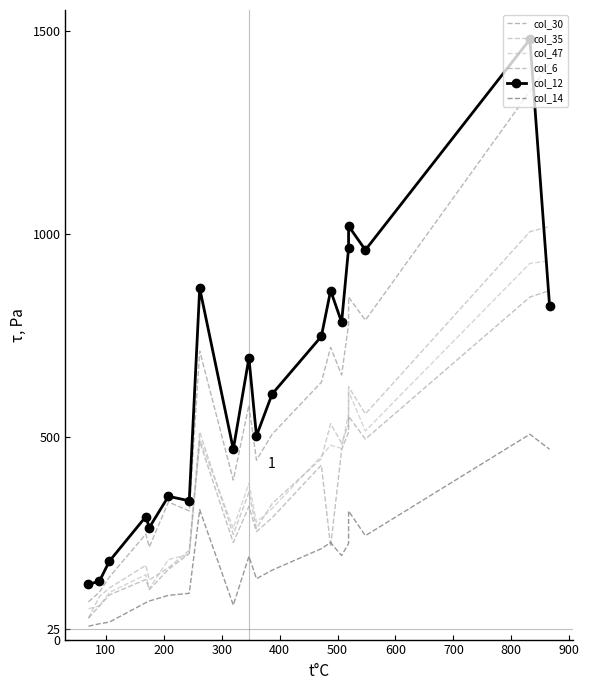

What is the difference between the col_47 values at 300 and 400?

34